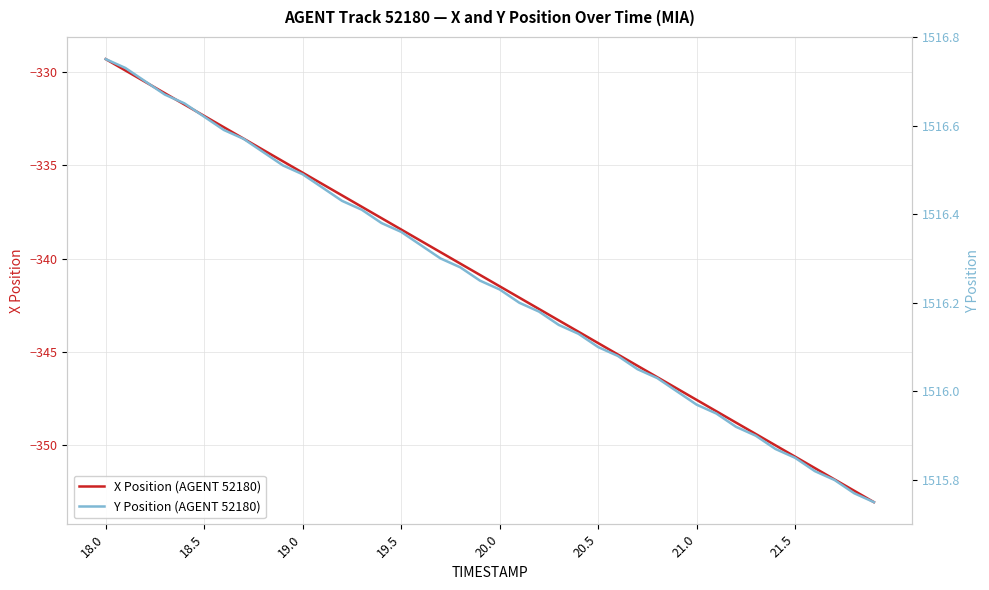

True or false: X Position (AGENT 52180) has a value of -579.5 at 19.0.

False